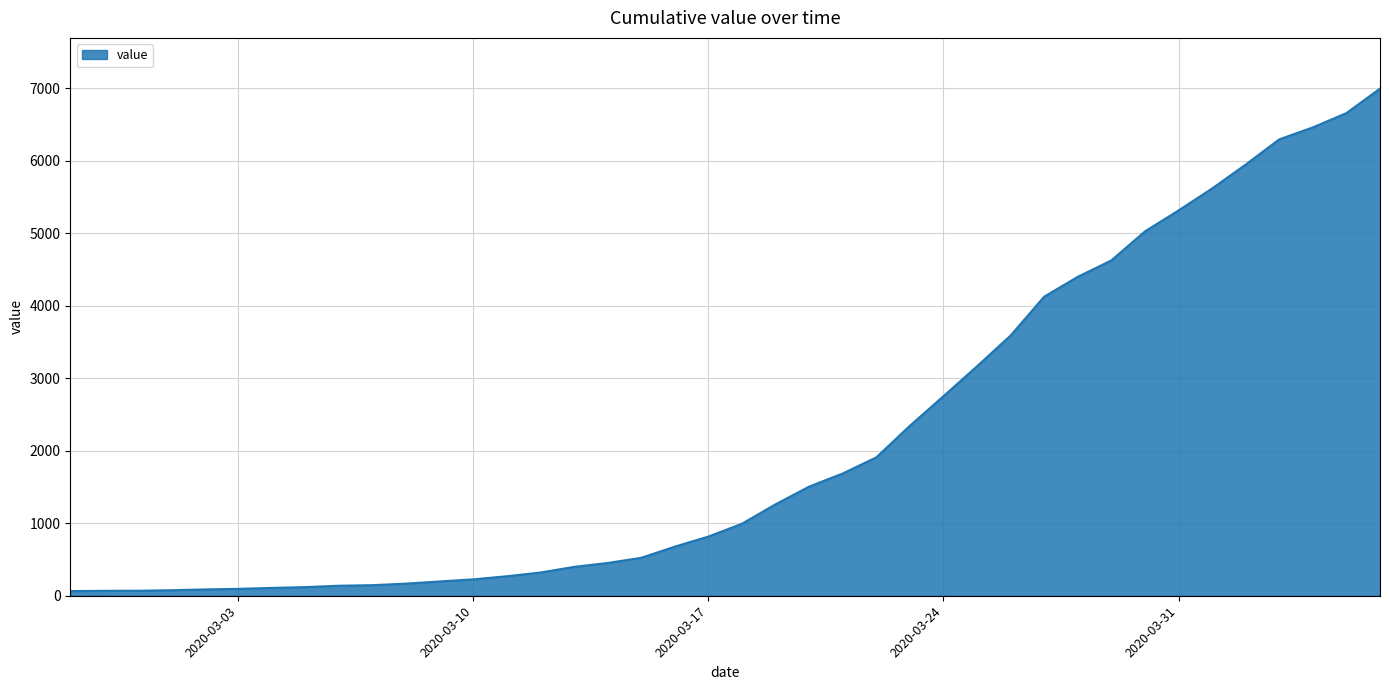

What is the difference between the maximum and second lowest values?

6927